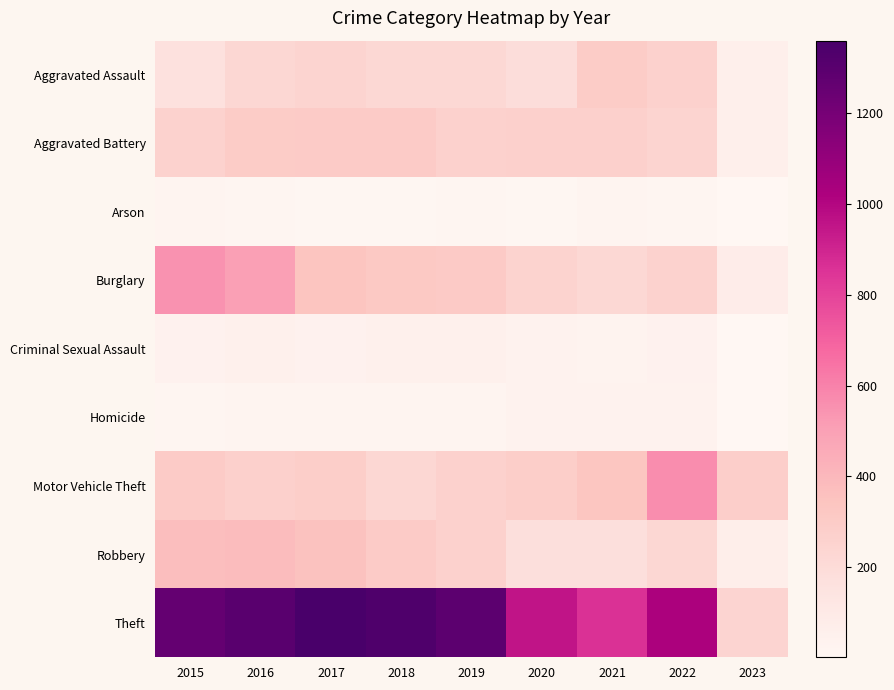

At 2015, list the series in order from largest to smallest.

Theft, Burglary, Robbery, Motor Vehicle Theft, Aggravated Battery, Aggravated Assault, Criminal Sexual Assault, Arson, Homicide